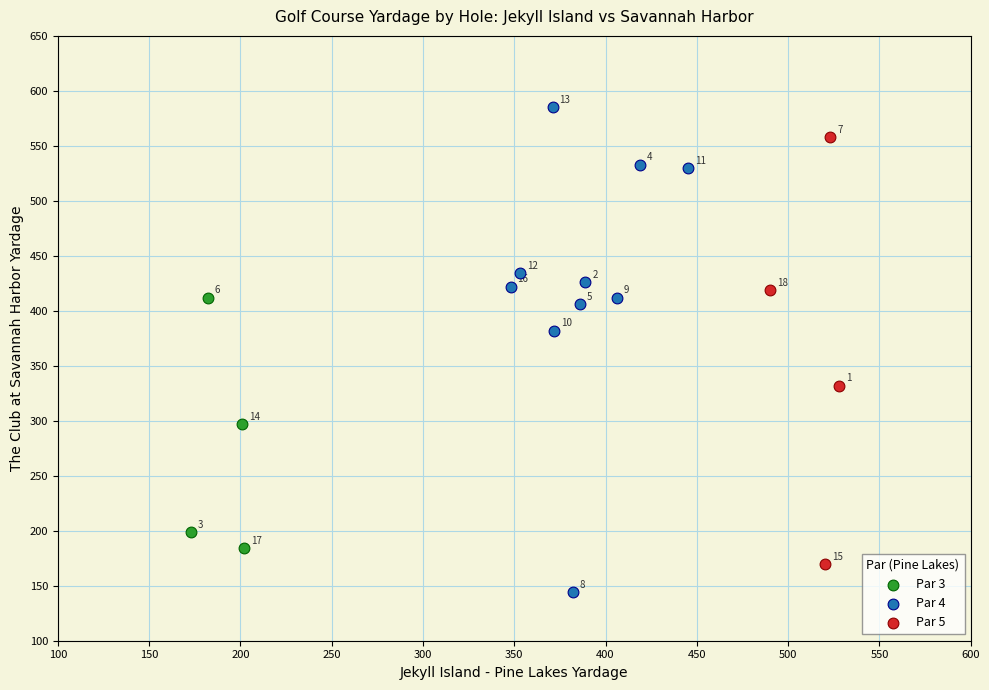

Which series reaches the maximum Y coordinate?

Par 4